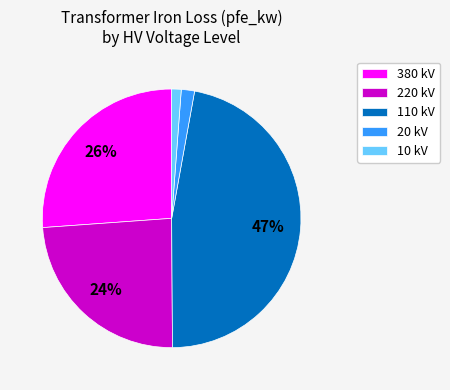

Do 380 kV and 110 kV together represent more than half of the pie?

Yes